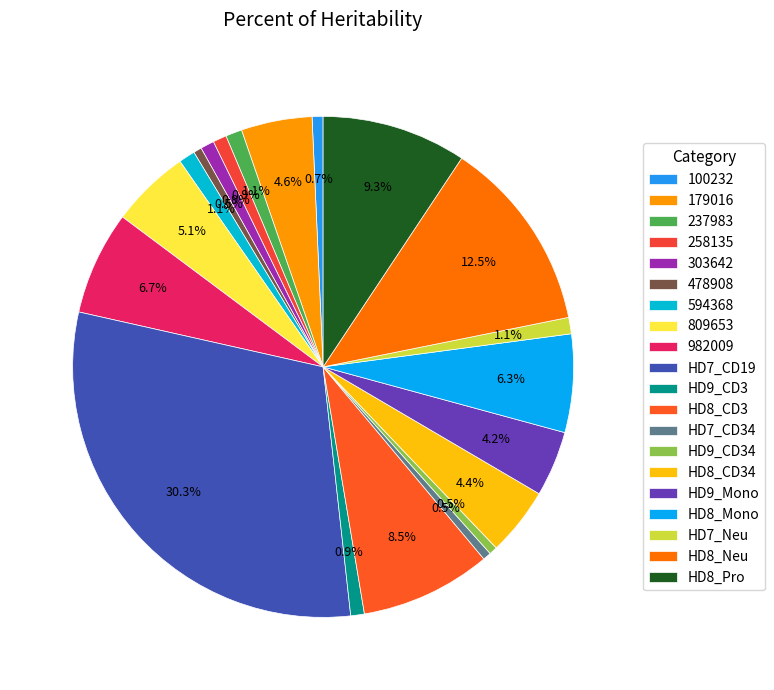

Is it true that 237983 is 11% of the pie?

False